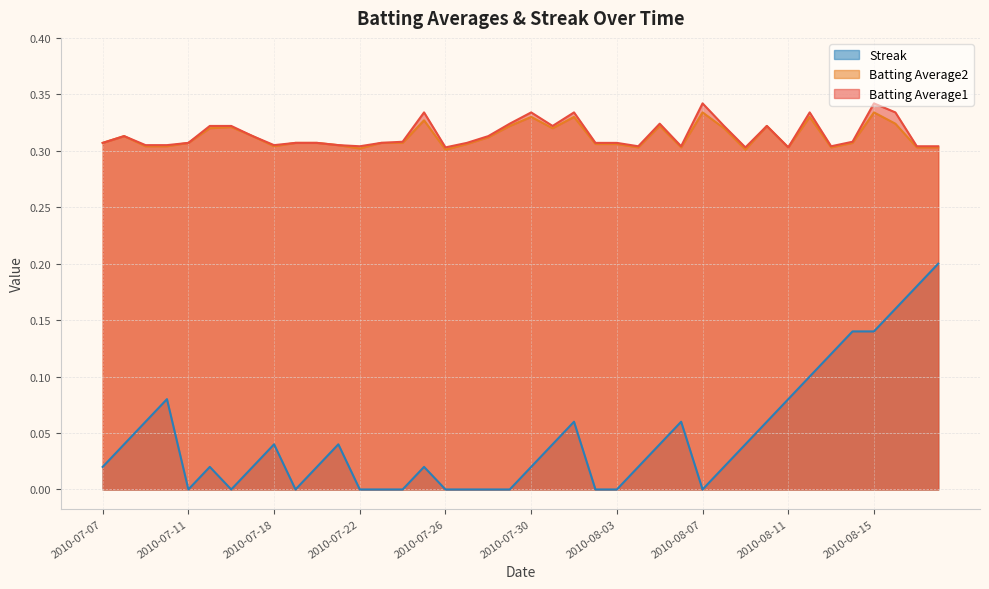

Between 2010-08-11 and 2010-08-13, which series saw the biggest shift?

Streak